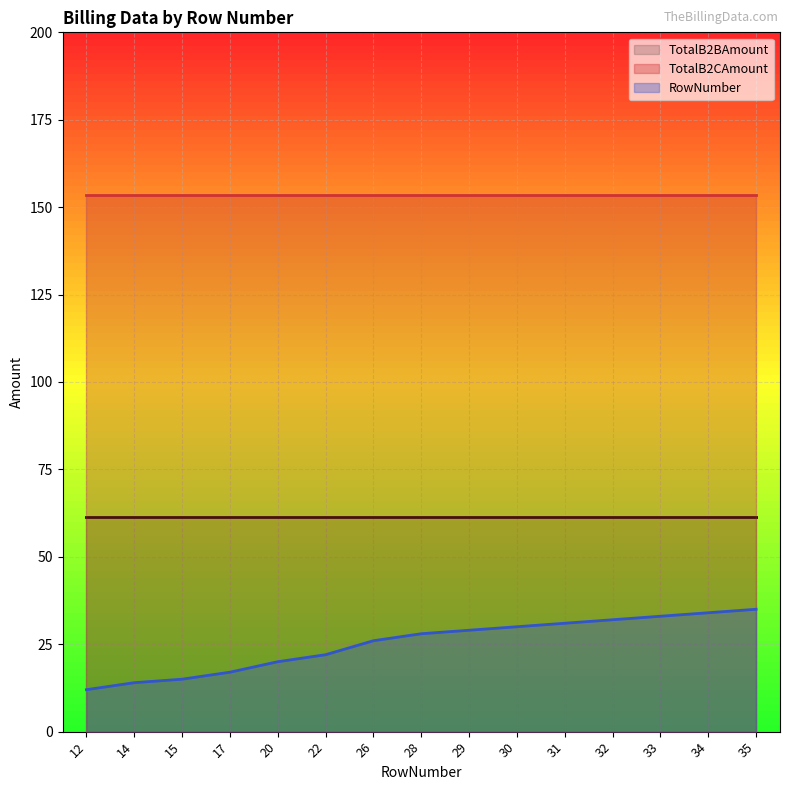

What is the value of the TotalB2BAmount point at the 2nd from the left?

61.4